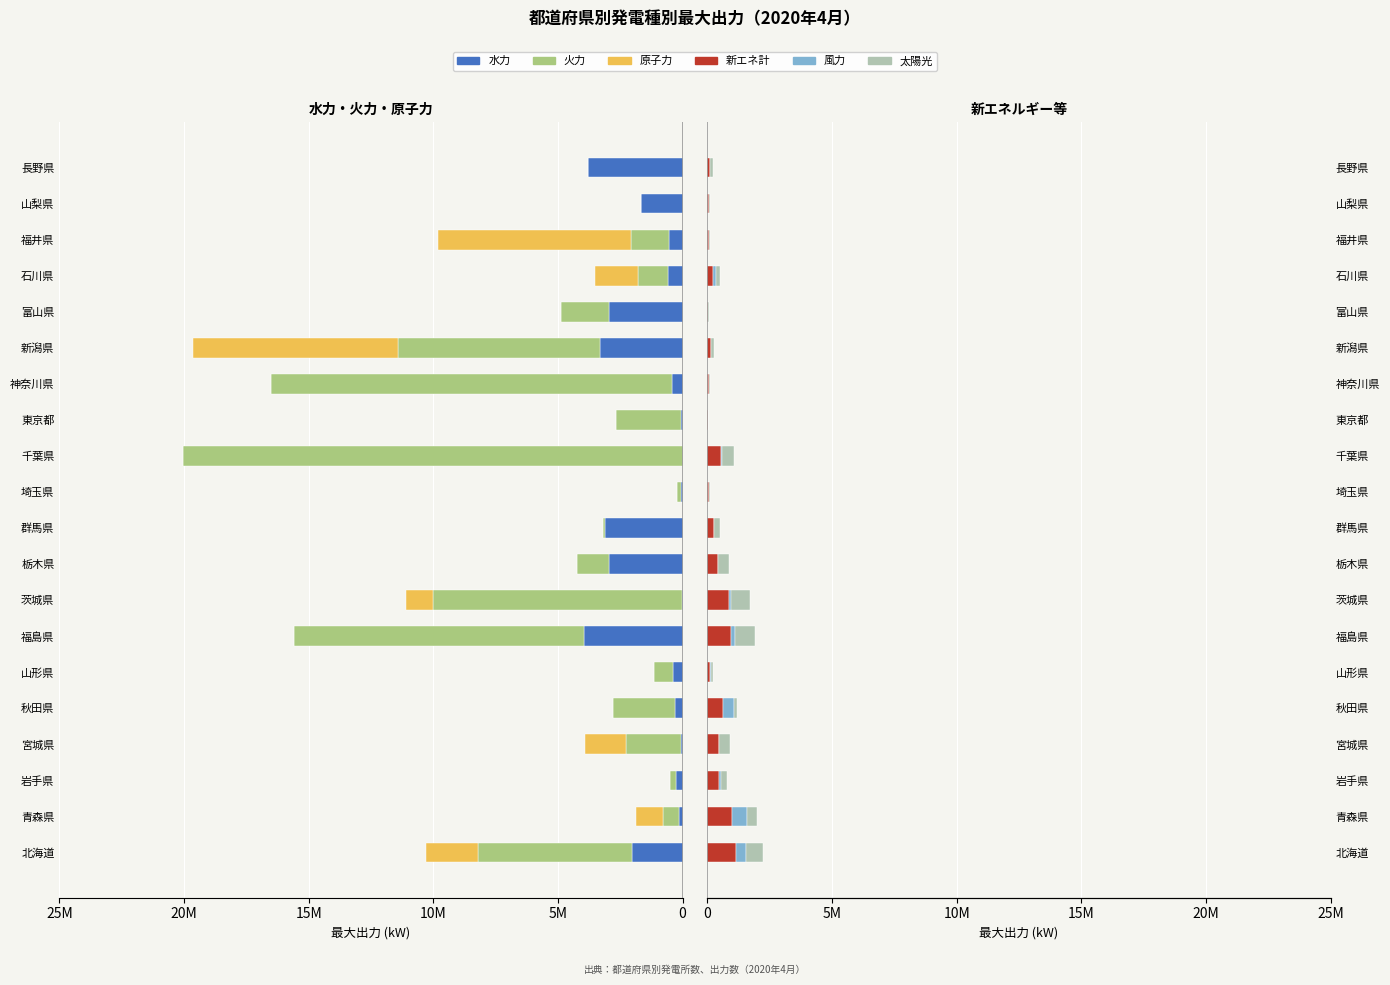

At 岩手県, list the series in order from smallest to largest.

原子力, 風力, 火力, 太陽光, 水力, 新エネ計